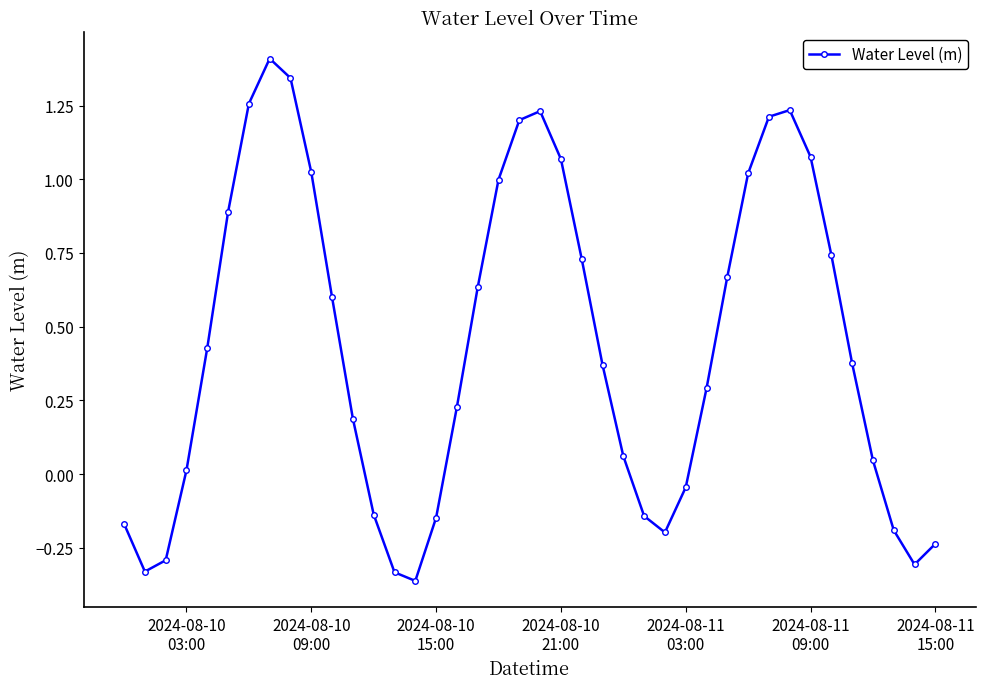

What is the sum of all values?

17.5